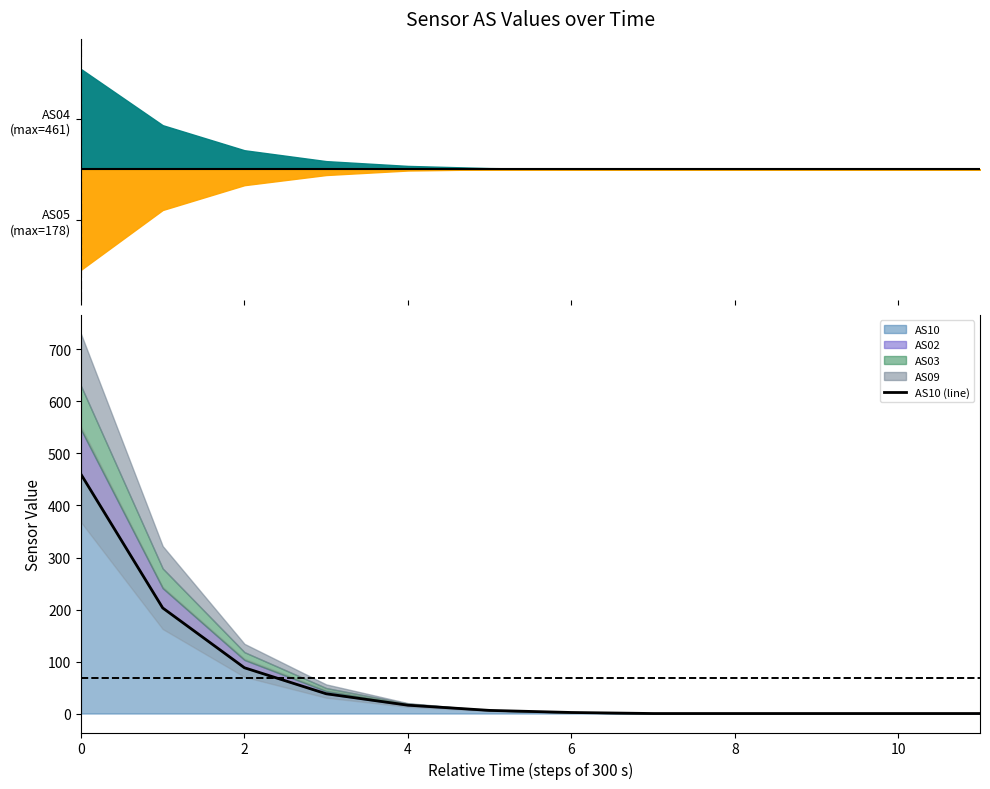

True or false: AS10 has a value of 460 at 0.

True